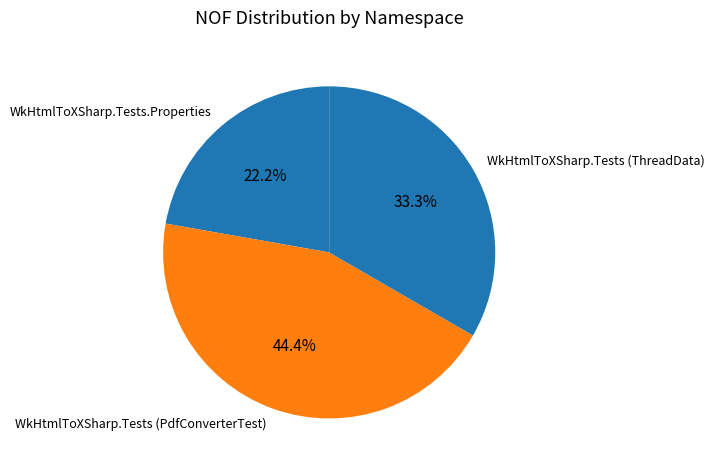

How many segments does this pie chart have?

3